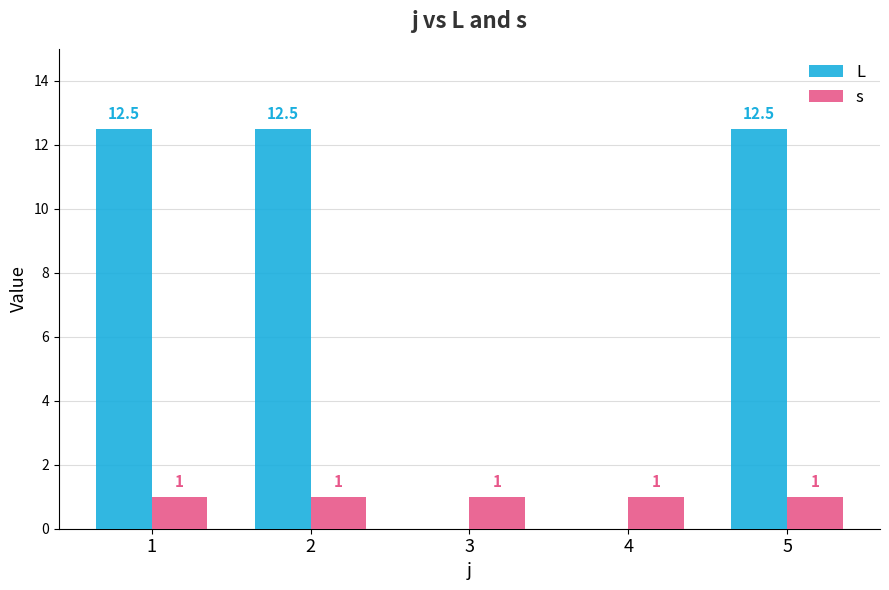

What is the average value of the L series?

7.5